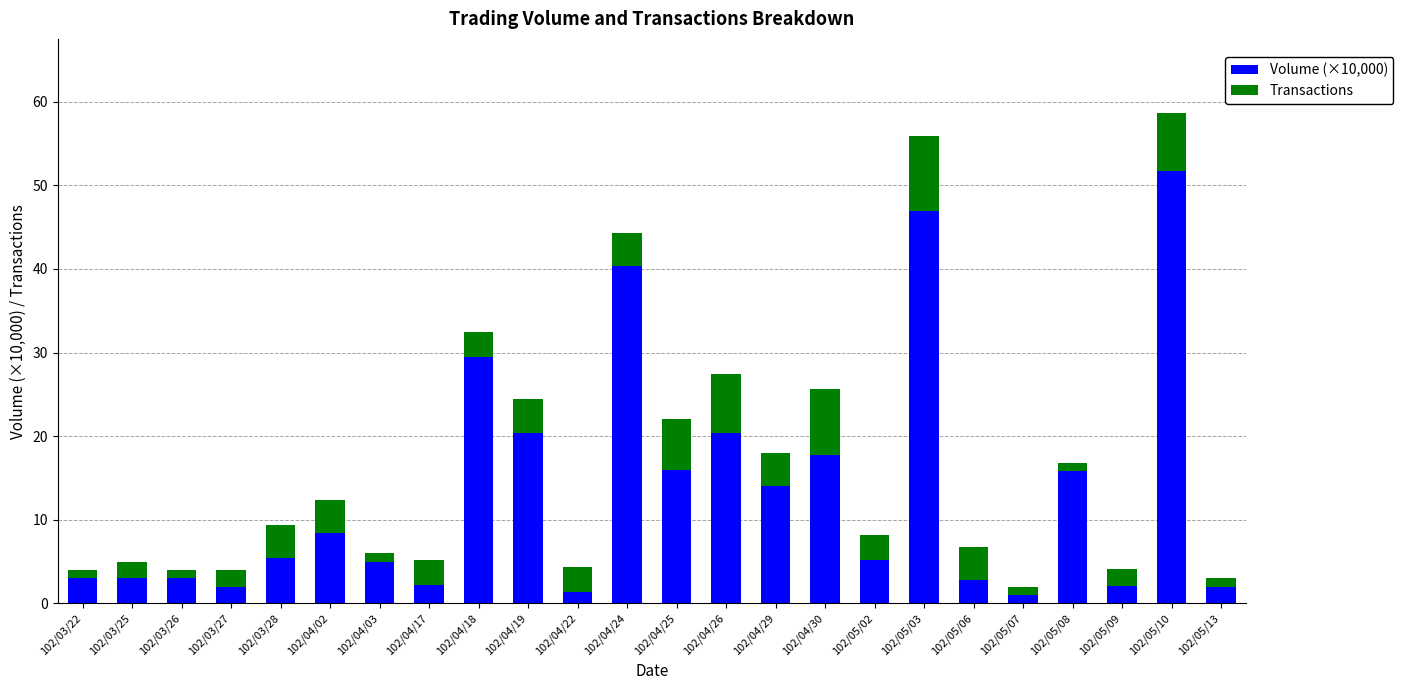

What is the average value of the Volume (×10,000) series?

13.3